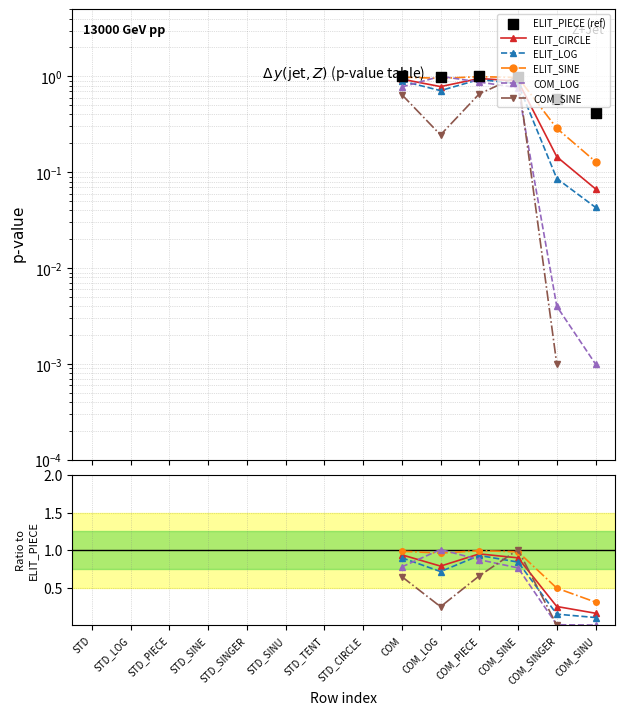

At which category is the sum across all series the highest?

COM_SINE